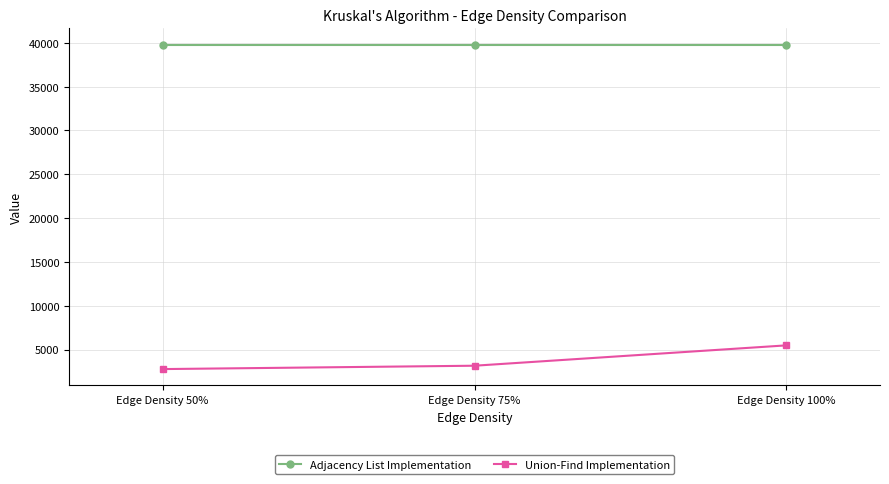

What is the approximate value of Union-Find Implementation at Edge Density 100%?

5474